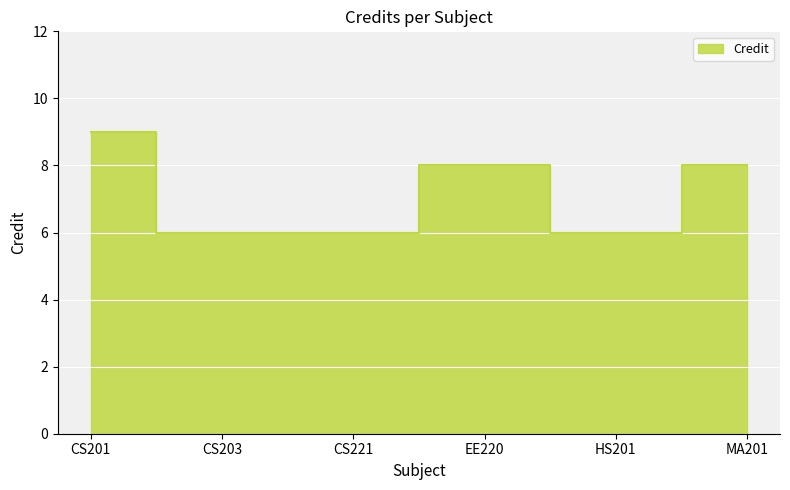

What is the difference between the second highest and second lowest values?

2